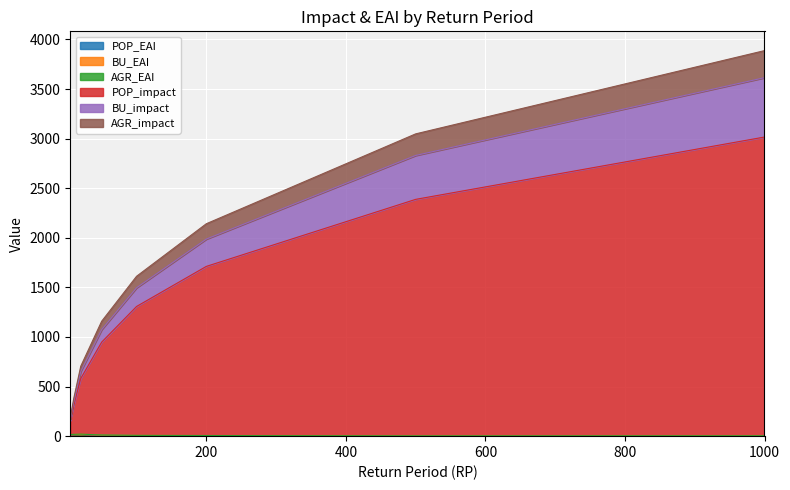

At which category is the sum across all series the highest?

1000